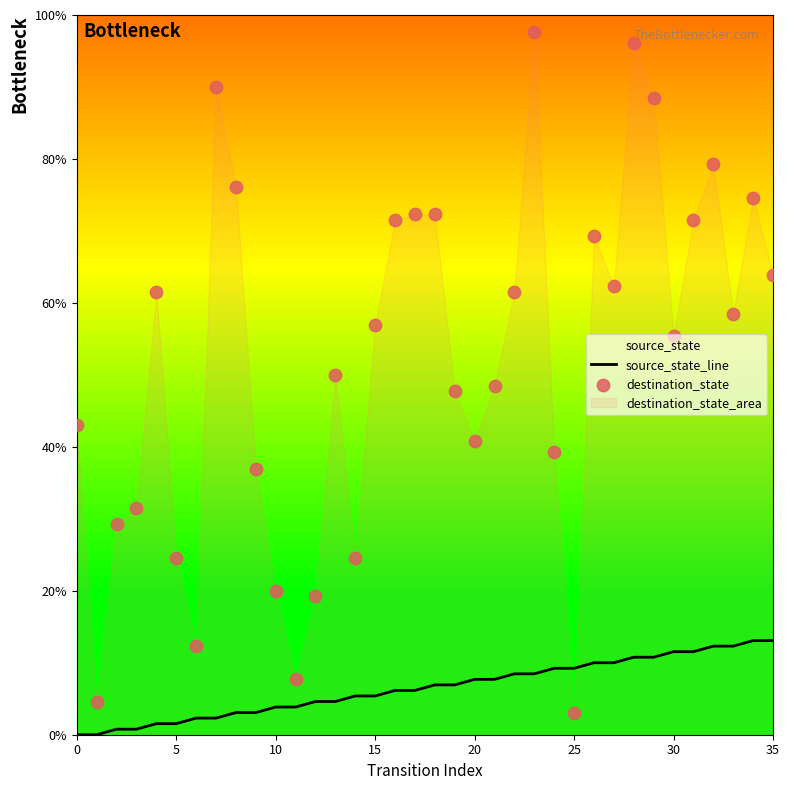

Which series has the largest total across all categories?

destination_state